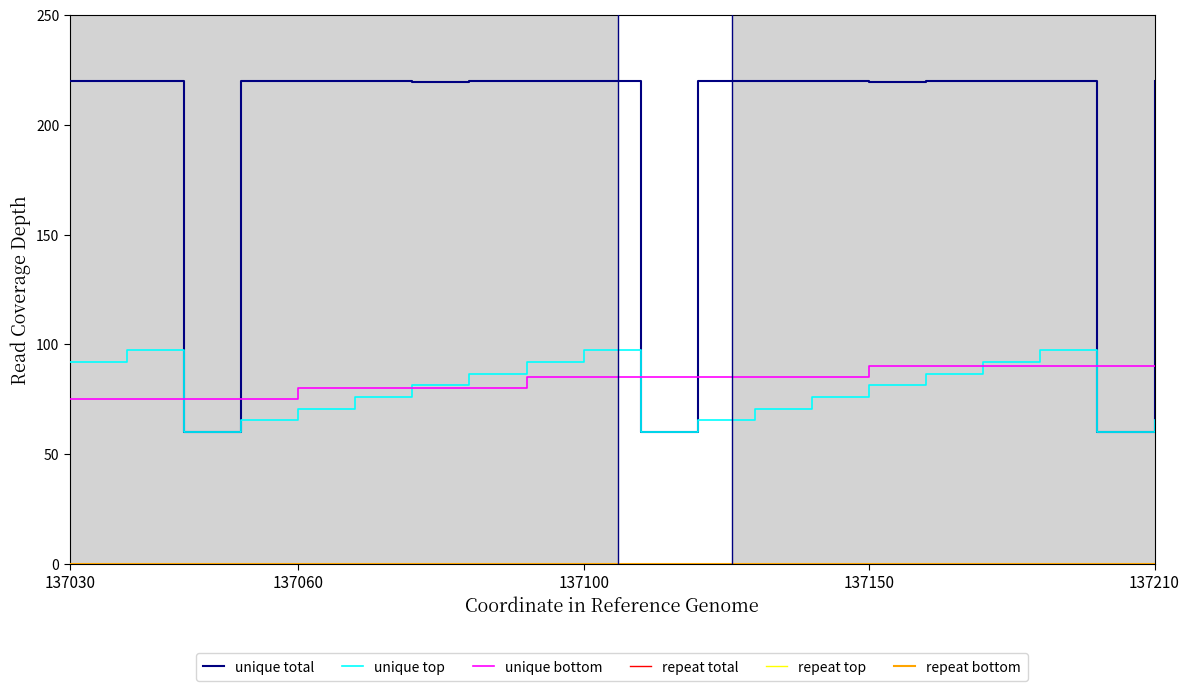

Is this an area chart (filled region under the line)?

No